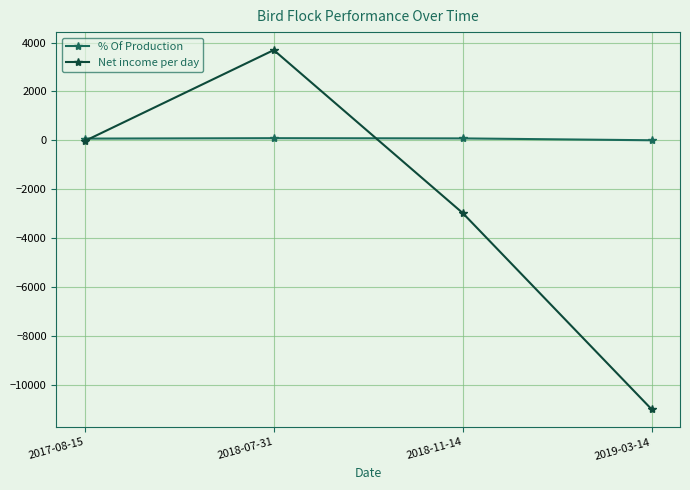

At which category does Net income per day reach its first local peak?

2018-07-31